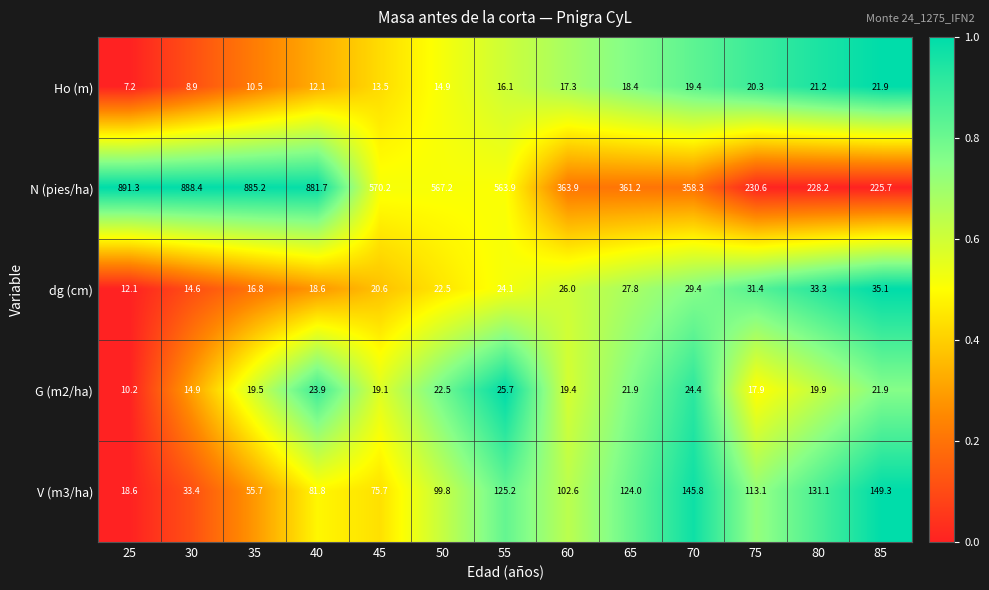

Between 50 and 70, which series saw the biggest shift?

N (pies/ha)